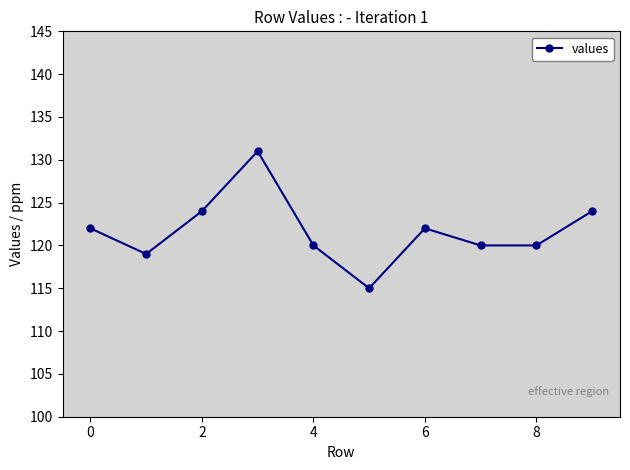

Is this an area chart (filled region under the line)?

No